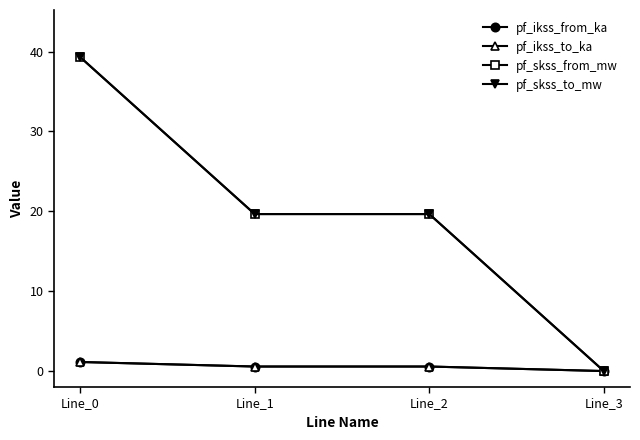

What is the value of the pf_ikss_from_ka point at the 3rd from the left?

0.6